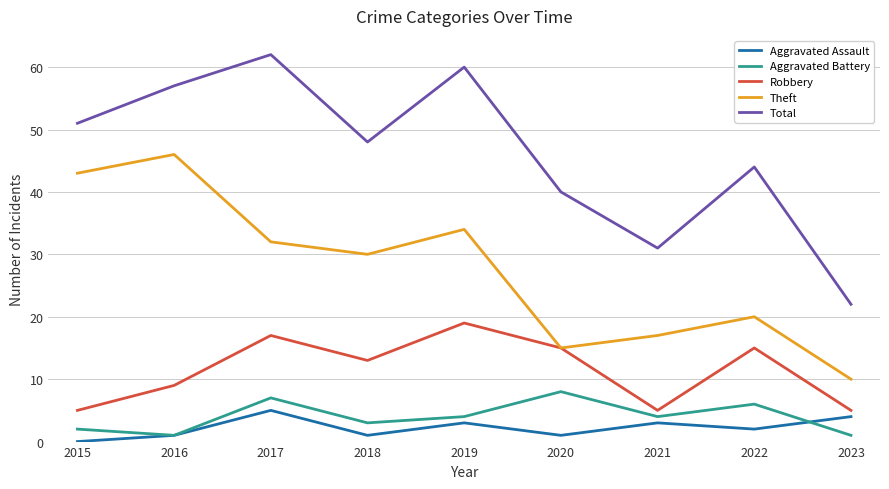

How many lines are shown in the chart?

5